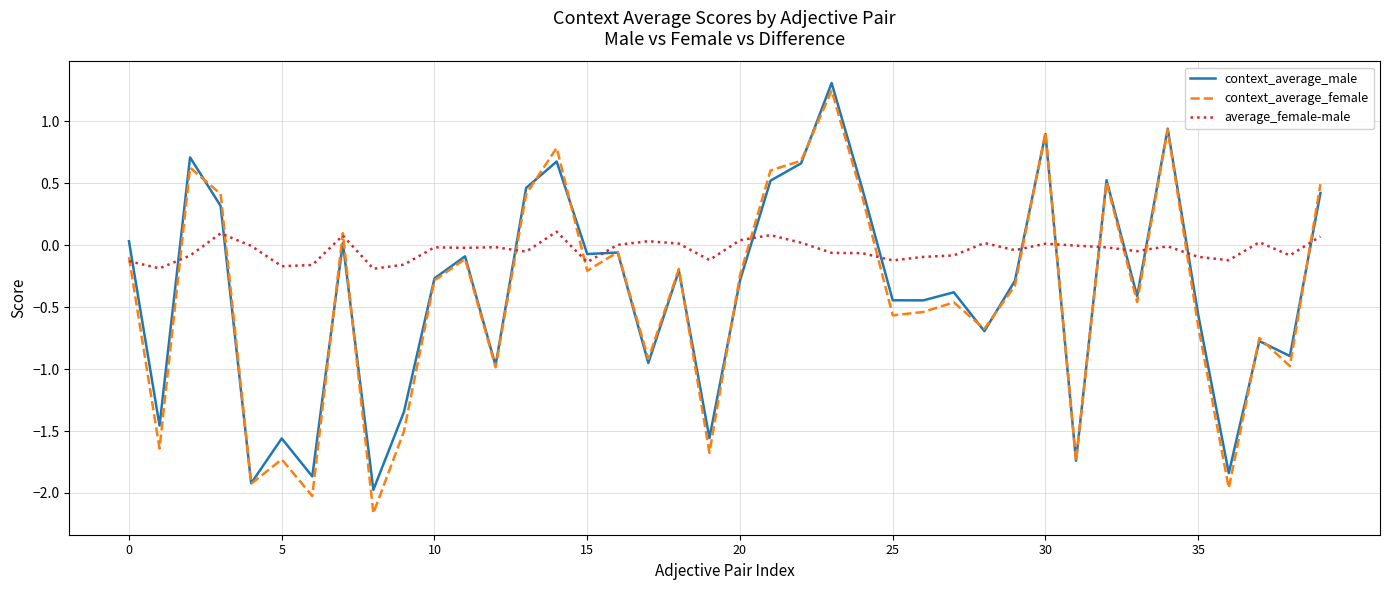

Which series has the largest total across all categories?

average_female-male